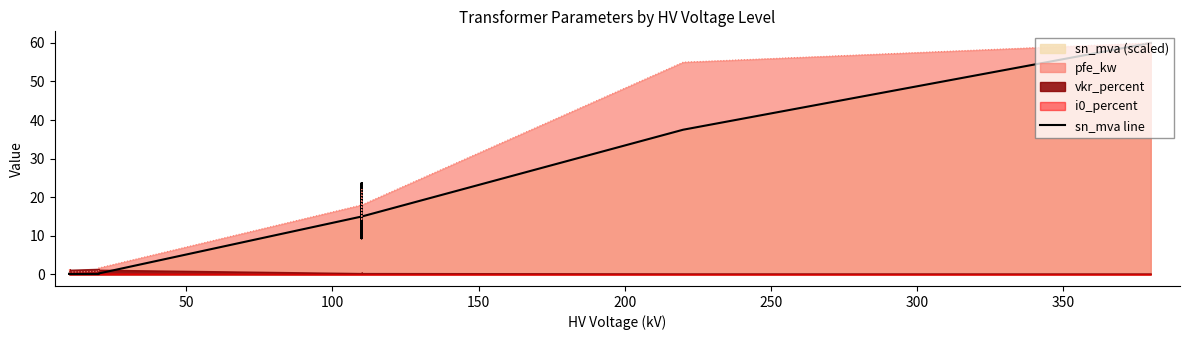

Does the chart have visible grid lines?

No